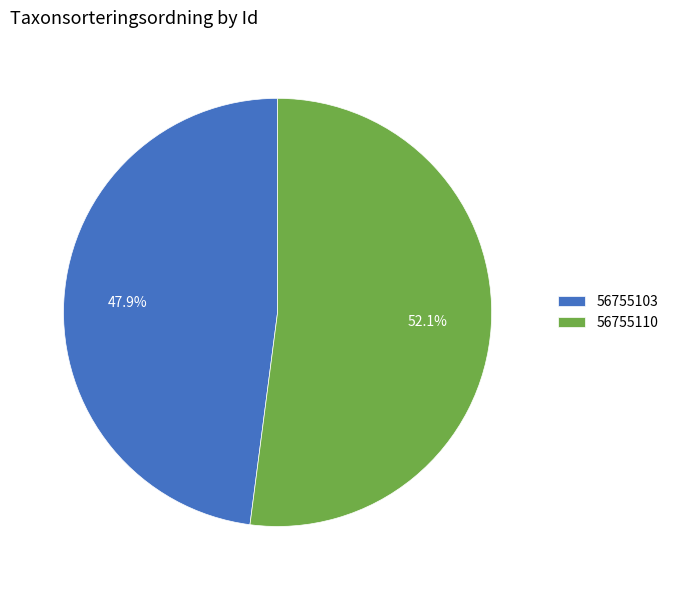

How many slices are in this pie chart?

2